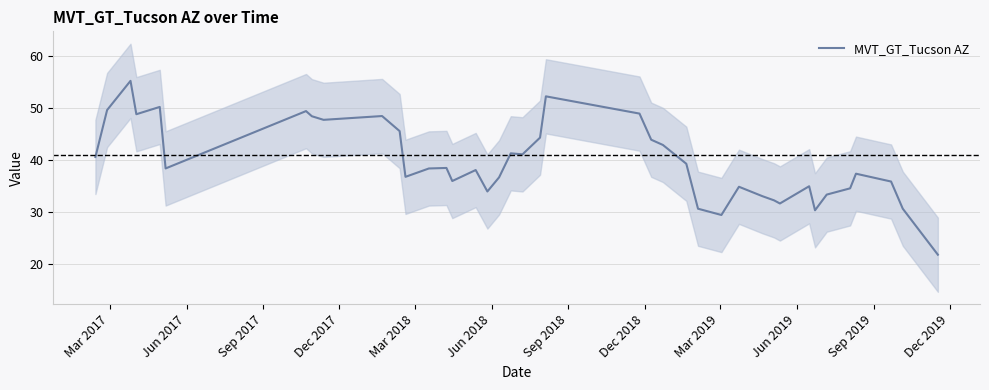

What is the highest value of the MVT_GT_Tucson AZ series?

55.2